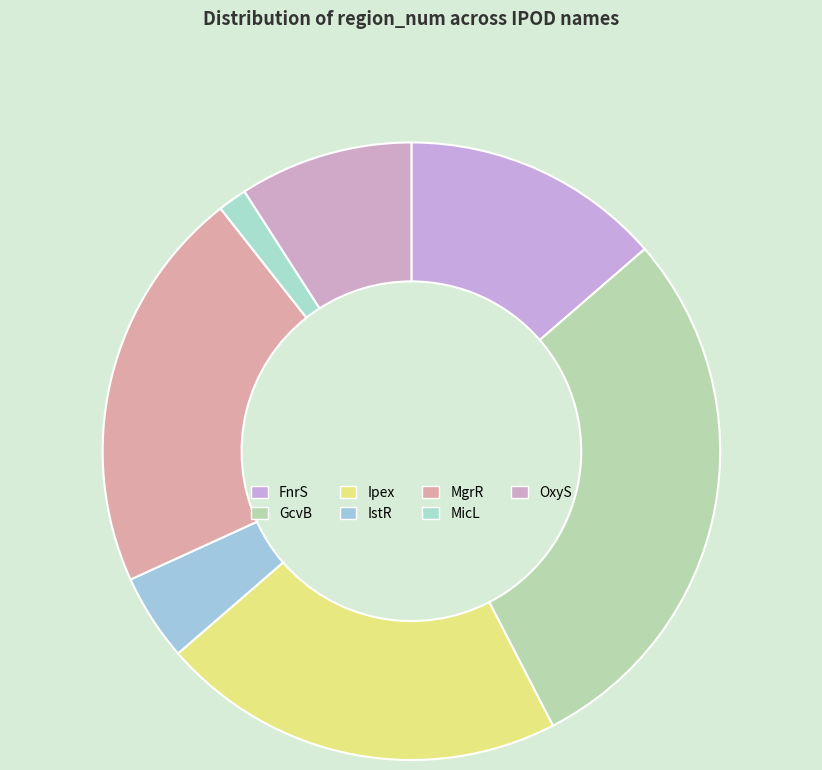

Is there a majority slice in this chart?

No